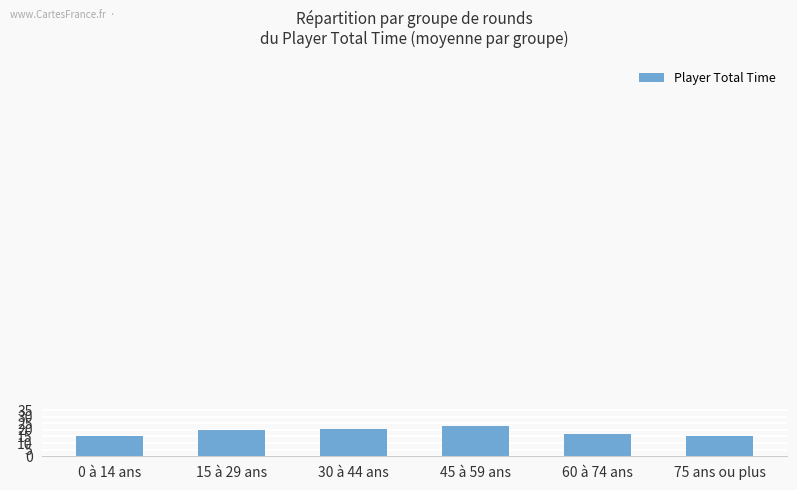

How many bars are there in total?

6